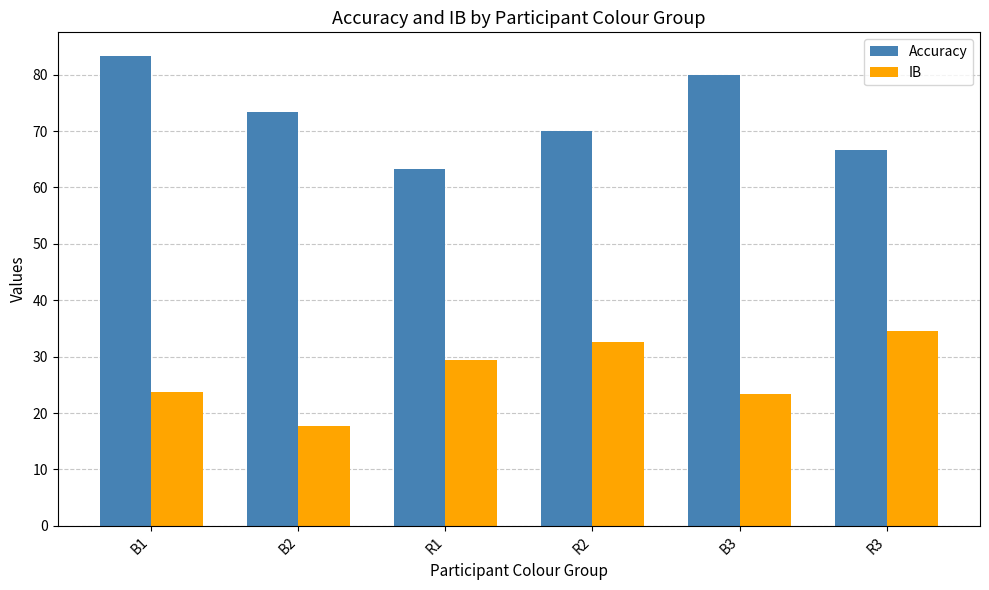

List the series in order of their overall mean, highest first.

Accuracy, IB